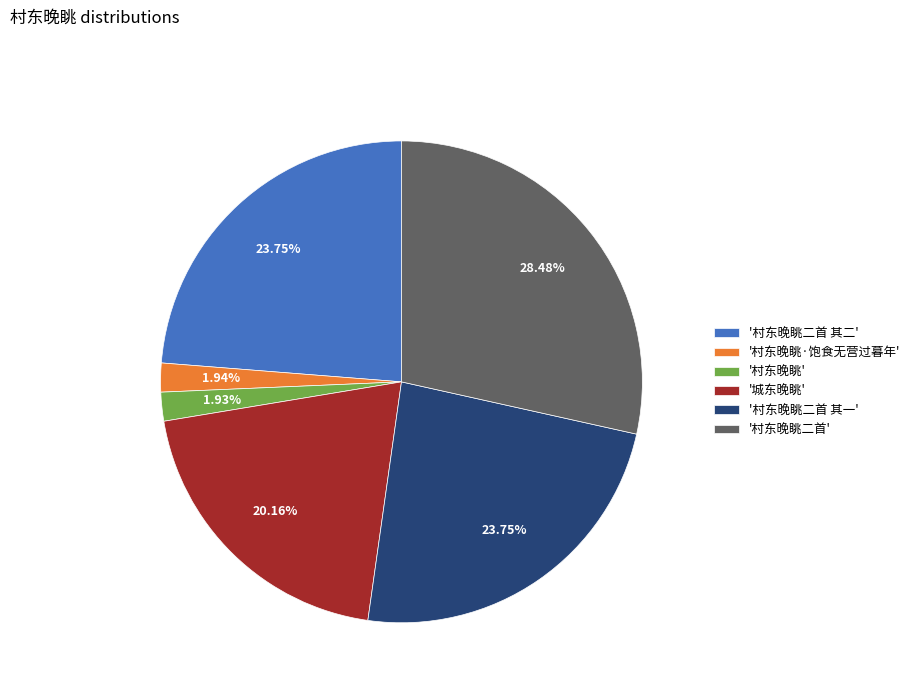

Which has a higher value, '城东晚眺' or '村东晚眺'?

'城东晚眺'